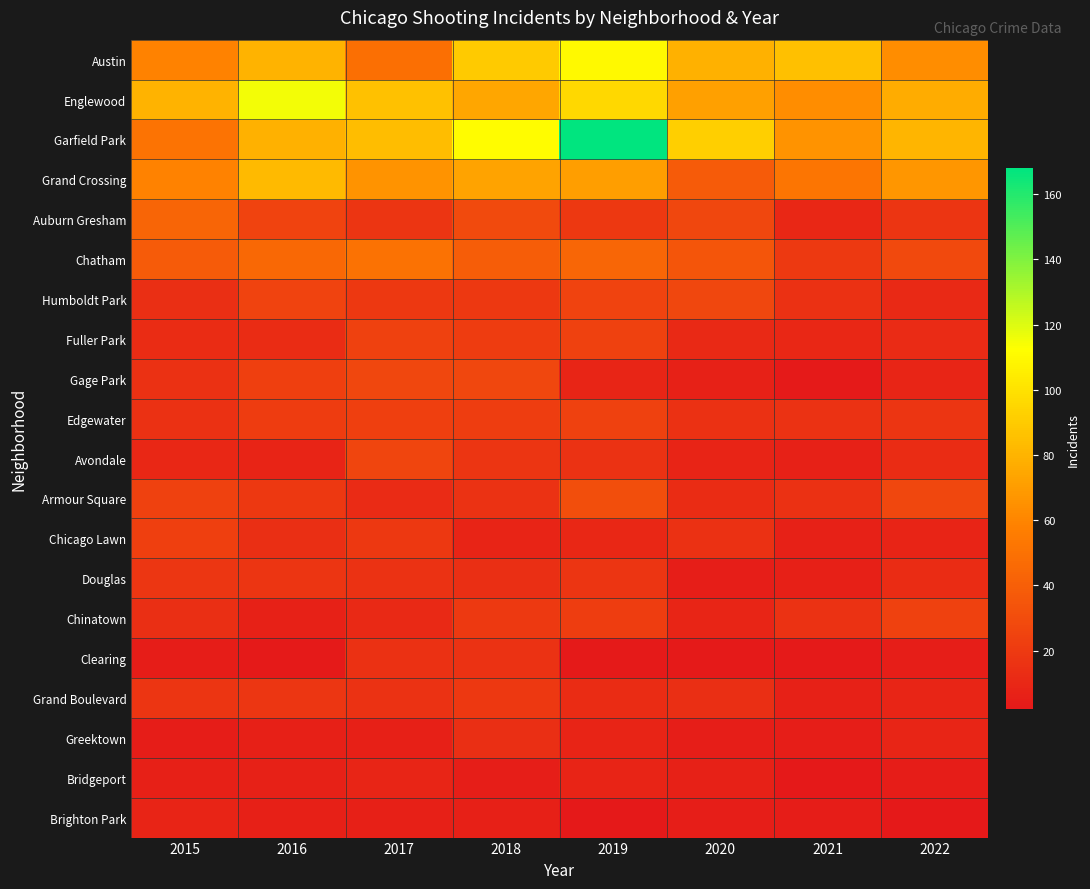

Reading left to right, list all the values displayed in this chart.

Austin: 2015=59	2016=80	2017=49	2018=90	2019=110	2020=79	2021=85	2022=63
Englewood: 2015=80	2016=115	2017=86	2018=74	2019=96	2020=72	2021=63	2022=77
Garfield Park: 2015=51	2016=79	2017=84	2018=111	2019=168	2020=92	2021=66	2022=81
Grand Crossing: 2015=59	2016=83	2017=66	2018=73	2019=71	2020=38	2021=52	2022=67
Auburn Gresham: 2015=43	2016=25	2017=17	2018=29	2019=19	2020=27	2021=10	2022=17
Chatham: 2015=38	2016=45	2017=50	2018=39	2019=44	2020=35	2021=20	2022=28
Humboldt Park: 2015=14	2016=25	2017=19	2018=19	2019=25	2020=27	2021=15	2022=11
Fuller Park: 2015=13	2016=13	2017=24	2018=21	2019=24	2020=11	2021=10	2022=12
Gage Park: 2015=15	2016=23	2017=27	2018=27	2019=9	2020=7	2021=3	2022=9
Edgewater: 2015=15	2016=21	2017=23	2018=22	2019=24	2020=15	2021=16	2022=17
Avondale: 2015=10	2016=8	2017=26	2018=17	2019=16	2020=8	2021=7	2022=13
Armour Square: 2015=24	2016=19	2017=12	2018=16	2019=31	2020=13	2021=15	2022=27
Chicago Lawn: 2015=23	2016=14	2017=19	2018=8	2019=10	2020=15	2021=7	2022=8
Douglas: 2015=18	2016=17	2017=16	2018=14	2019=17	2020=5	2021=6	2022=13
Chinatown: 2015=14	2016=7	2017=11	2018=20	2019=22	2020=9	2021=16	2022=24
Clearing: 2015=4	2016=3	2017=15	2018=16	2019=3	2020=3	2021=3	2022=5
Grand Boulevard: 2015=17	2016=18	2017=16	2018=19	2019=13	2020=14	2021=7	2022=9
Greektown: 2015=4	2016=6	2017=6	2018=14	2019=8	2020=5	2021=5	2022=9
Bridgeport: 2015=6	2016=7	2017=9	2018=5	2019=8	2020=7	2021=2	2022=4
Brighton Park: 2015=8	2016=6	2017=6	2018=6	2019=2	2020=5	2021=4	2022=2